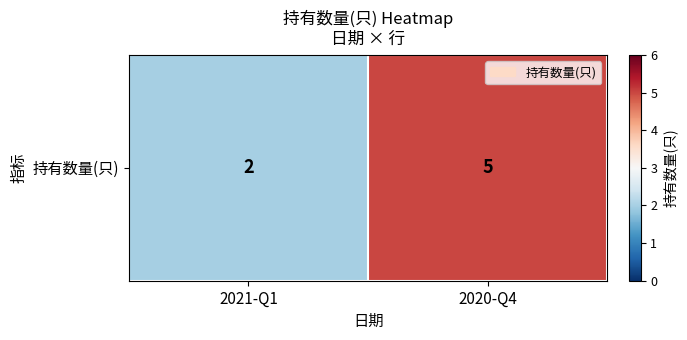

Reading left to right, transcribe all the data shown in this chart.

2	5